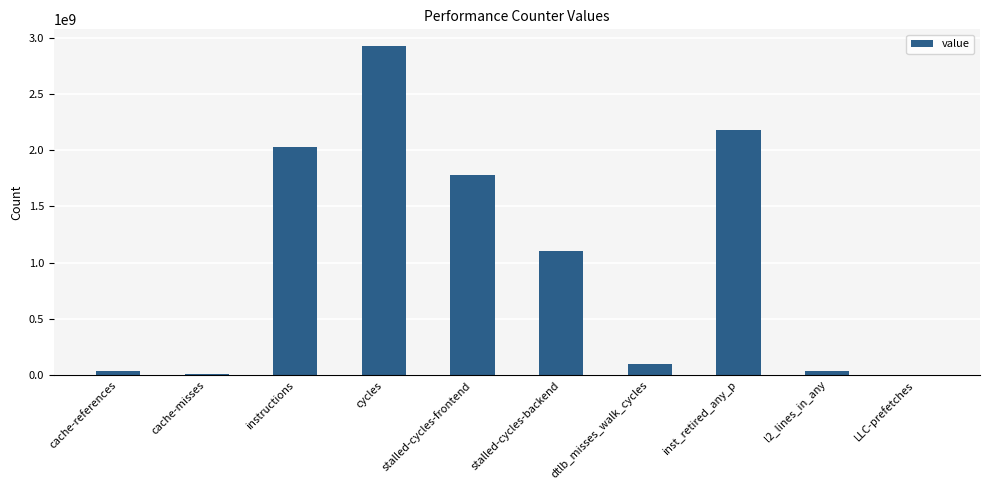

Is it true that the value at dtlb_misses_walk_cycles is 101052146?

True